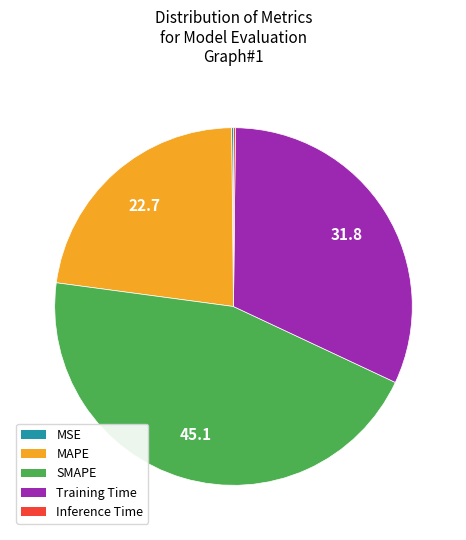

Does SMAPE represent more than half of the total?

No